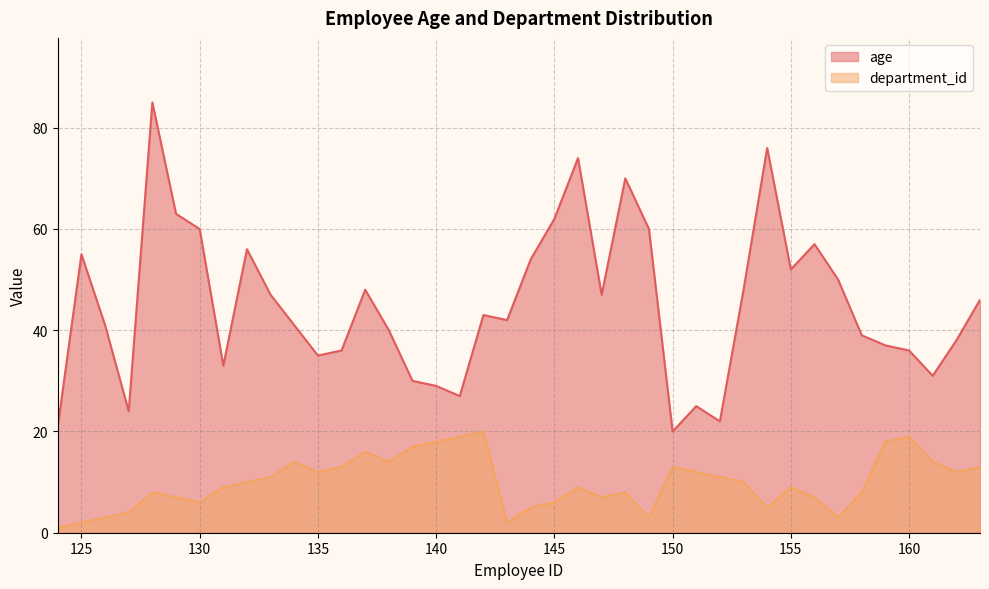

What is the total value across all series at 133?

58